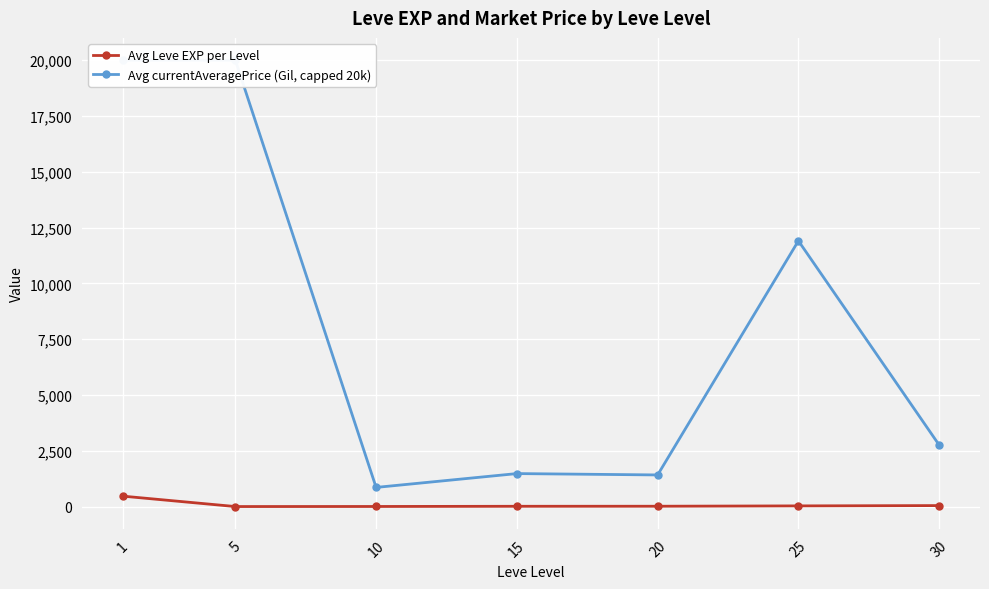

What is the highest value of the Avg Leve EXP per Level series?

468.5